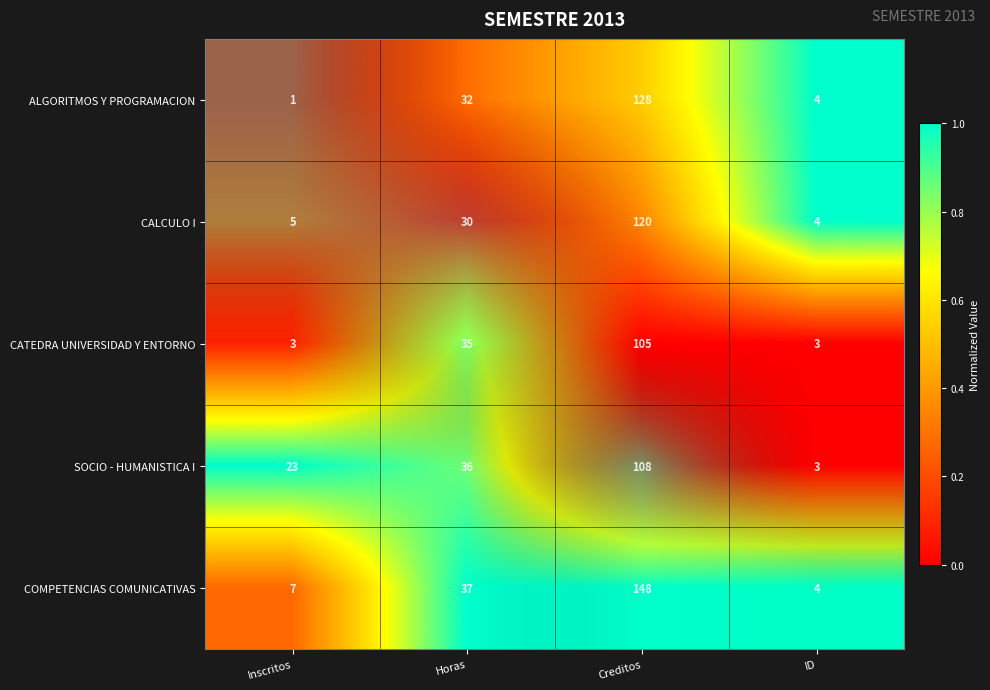

Which series has the largest range (max minus min)?

COMPETENCIAS COMUNICATIVAS